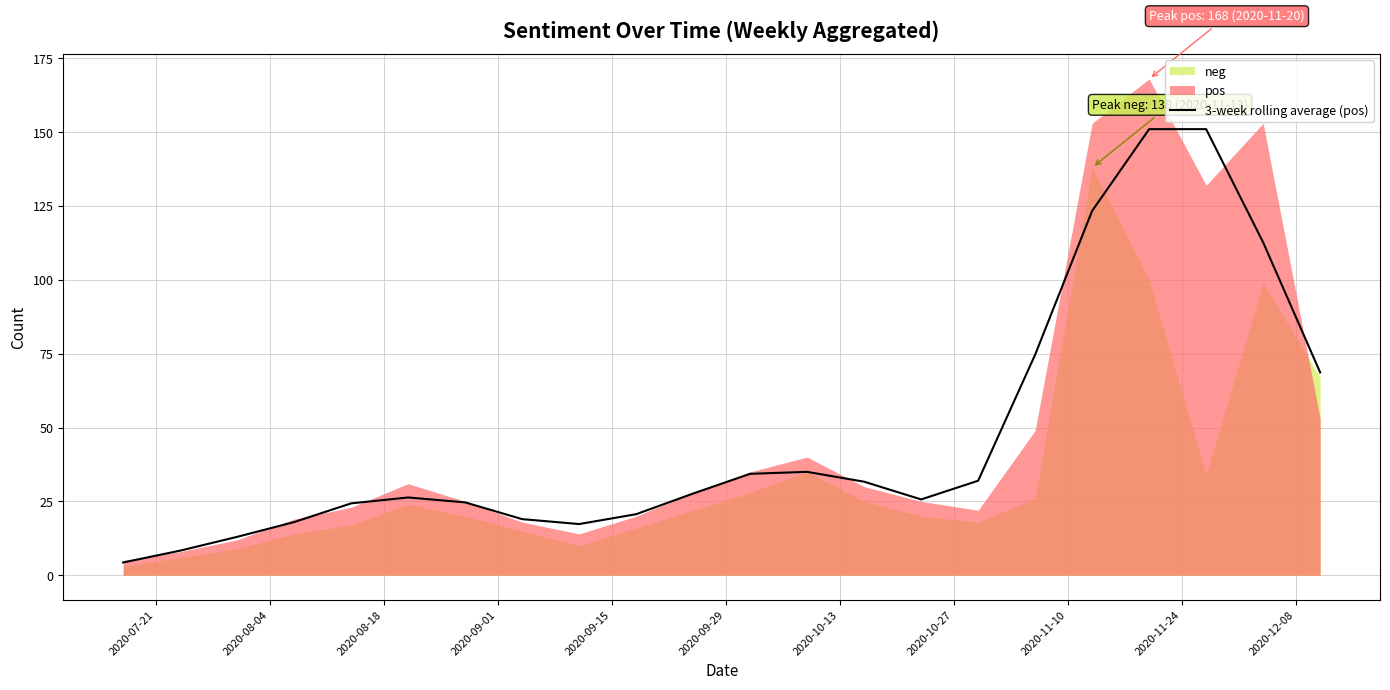

What is the highest value of the 3-week rolling average (pos) series?

151.0